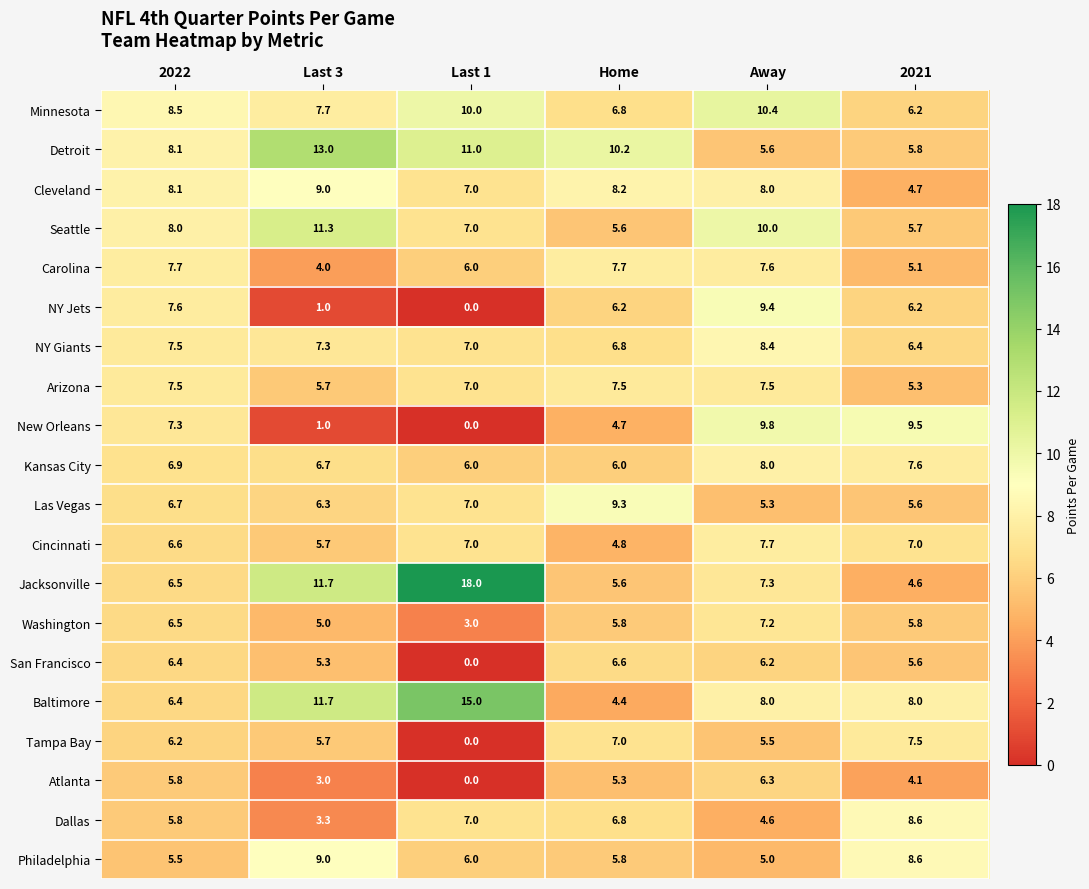

How many categories are shown in the chart?

6